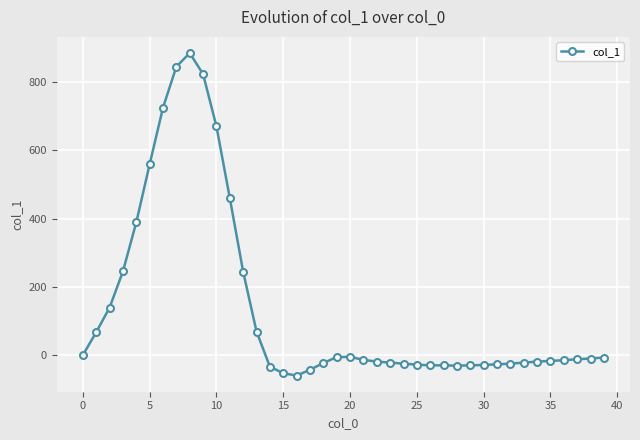

What is the difference between the second highest and second lowest values?

898